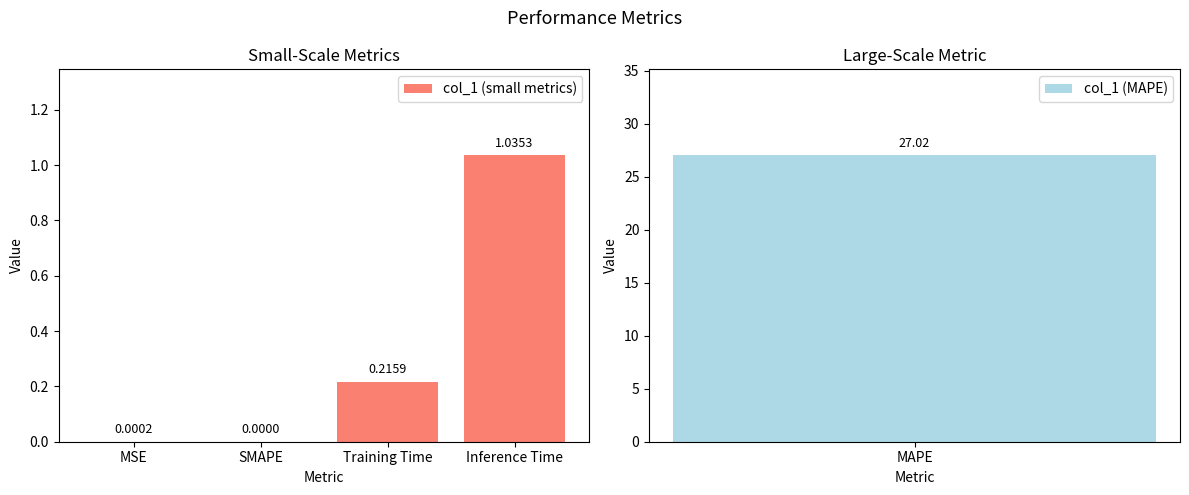

Where is col_1 (small metrics) nearest to the value 0?

SMAPE